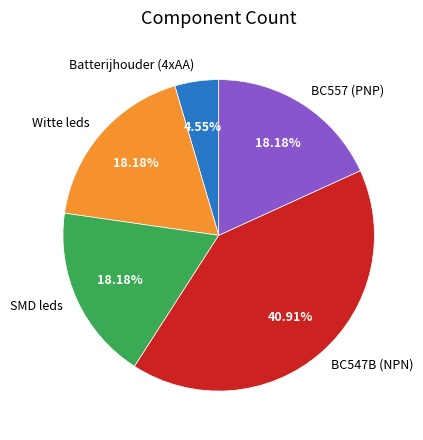

To the nearest percent, what is the difference between the largest and smallest slice percentages?

36%